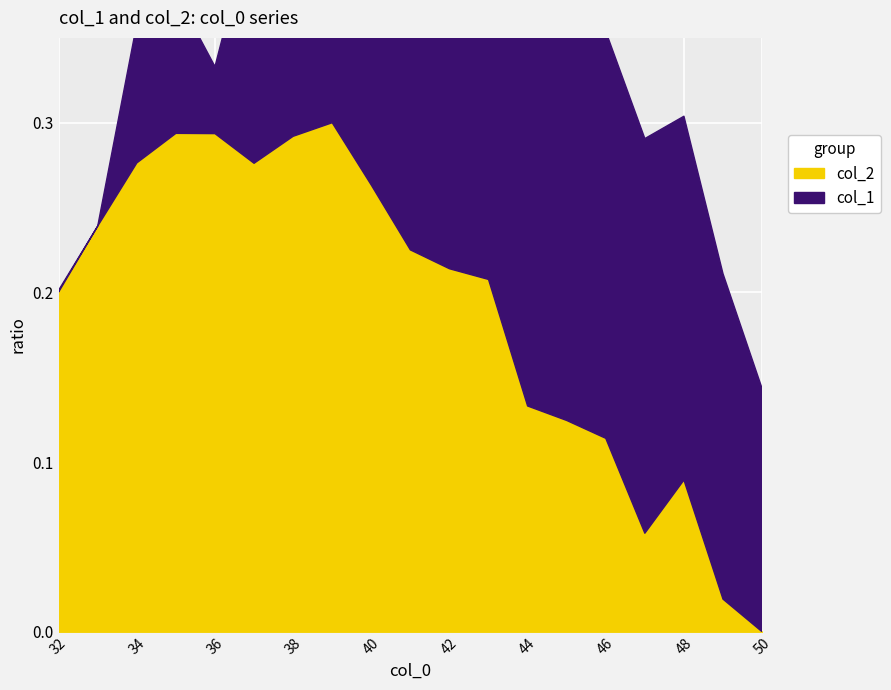

The value at 47 is 0.1. True or false?

False